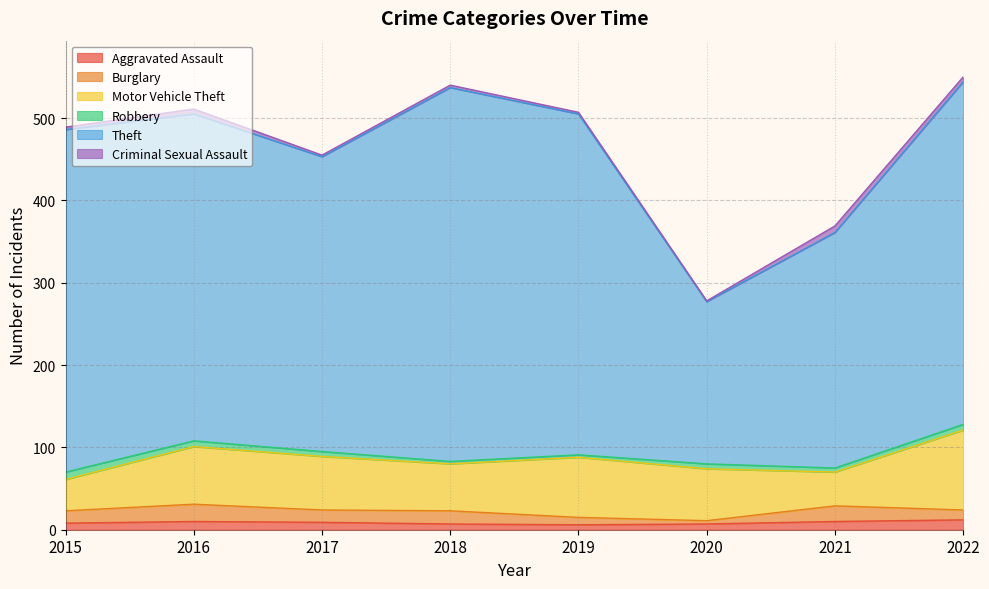

What is the value of the Aggravated Assault point at the 5th from the left?

6